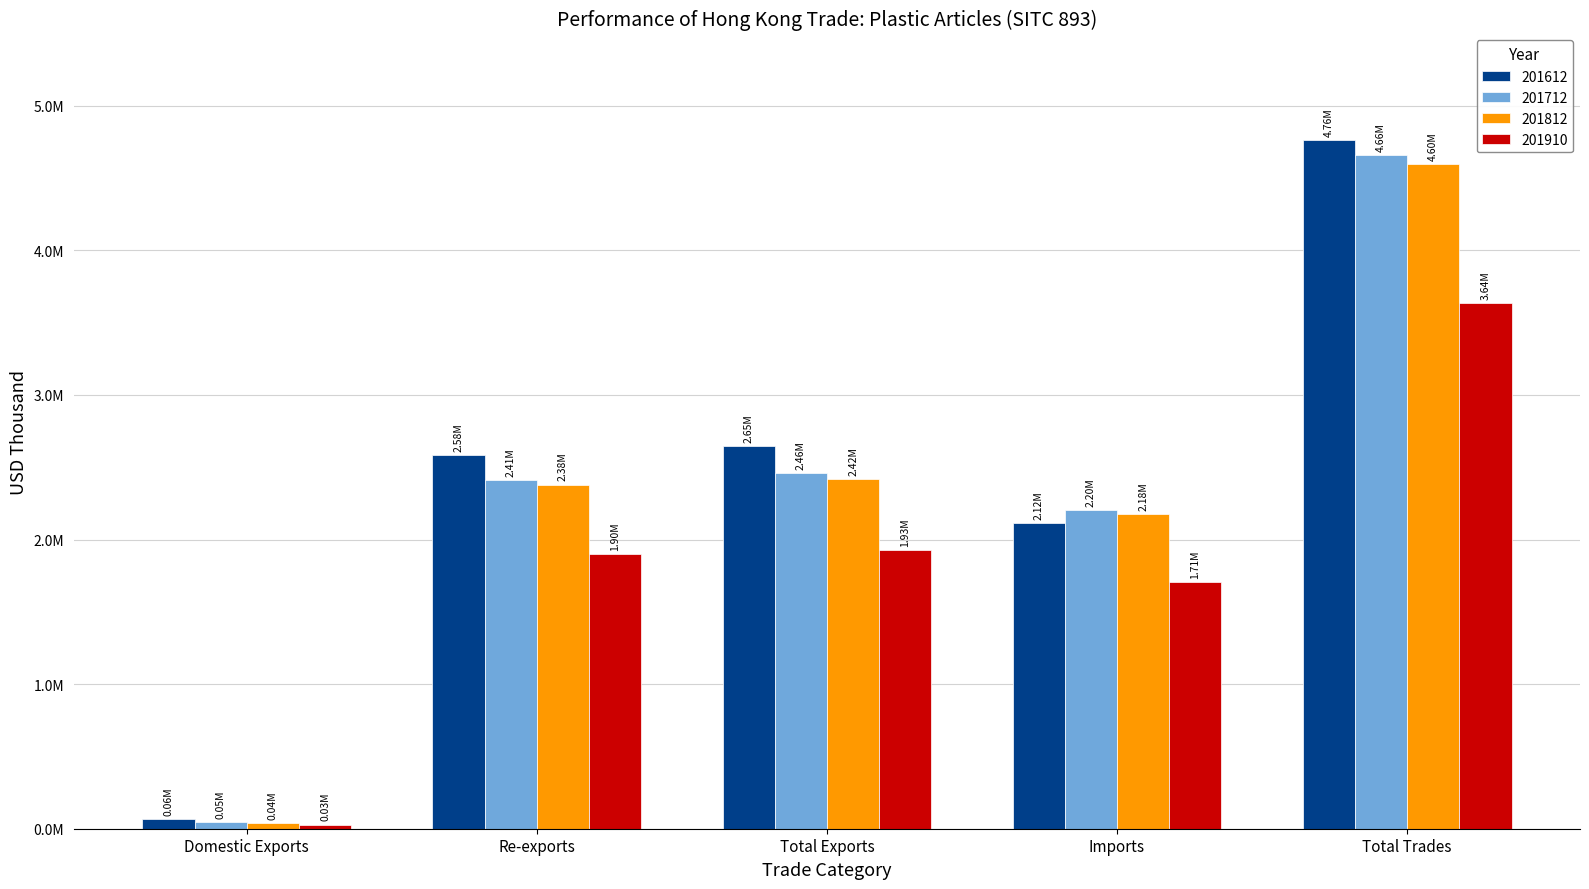

Reading left to right, extract all data points from this chart.

201612: Domestic Exports=64796.2	Re-exports=2581493.0	Total Exports=2646289.2	Imports=2116353.6	Total Trades=4762642.8
201712: Domestic Exports=47117.9	Re-exports=2410276.4	Total Exports=2457394.3	Imports=2201553.5	Total Trades=4658947.8
201812: Domestic Exports=39137.6	Re-exports=2379977.9	Total Exports=2419115.5	Imports=2177637.7	Total Trades=4596753.3
201910: Domestic Exports=29170.3	Re-exports=1898258.1	Total Exports=1927428.5	Imports=1708425.5	Total Trades=3635853.9